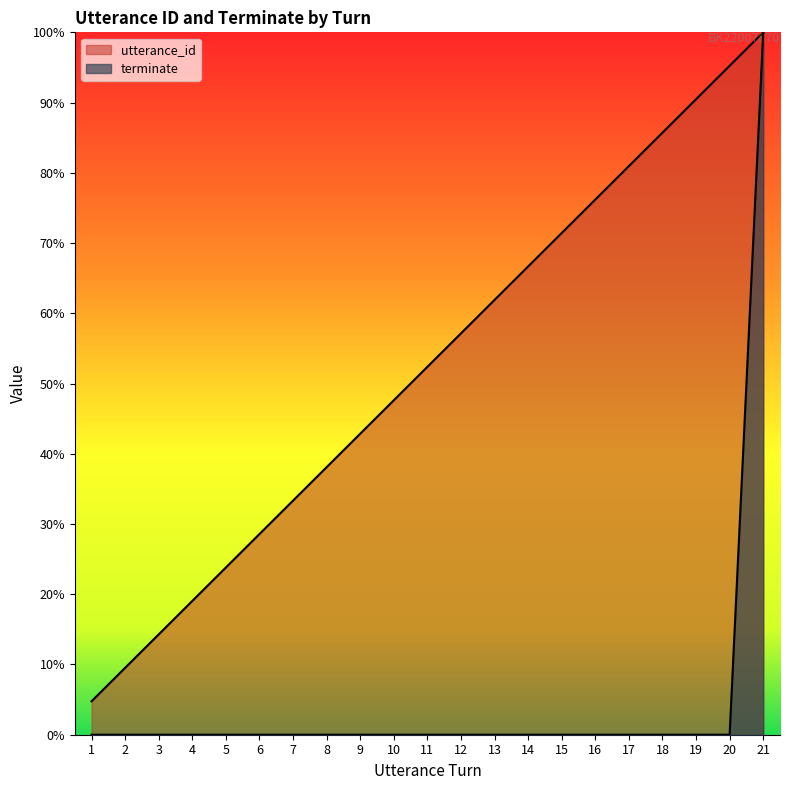

Where is terminate nearest to the value 0?

1